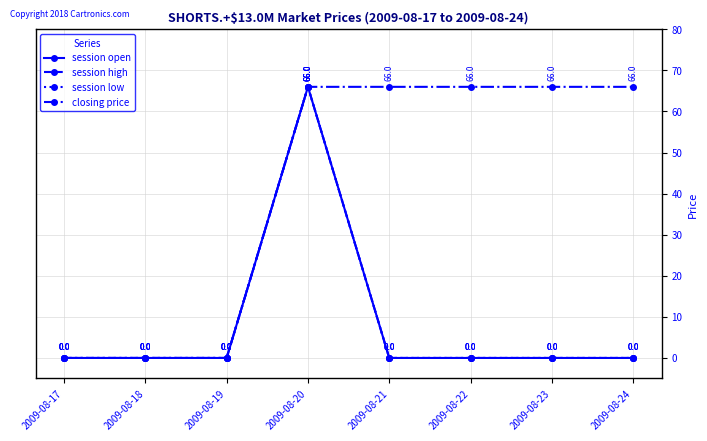

Rank the series at 2009-08-24 from highest to lowest value.

closing price, session open, session high, session low